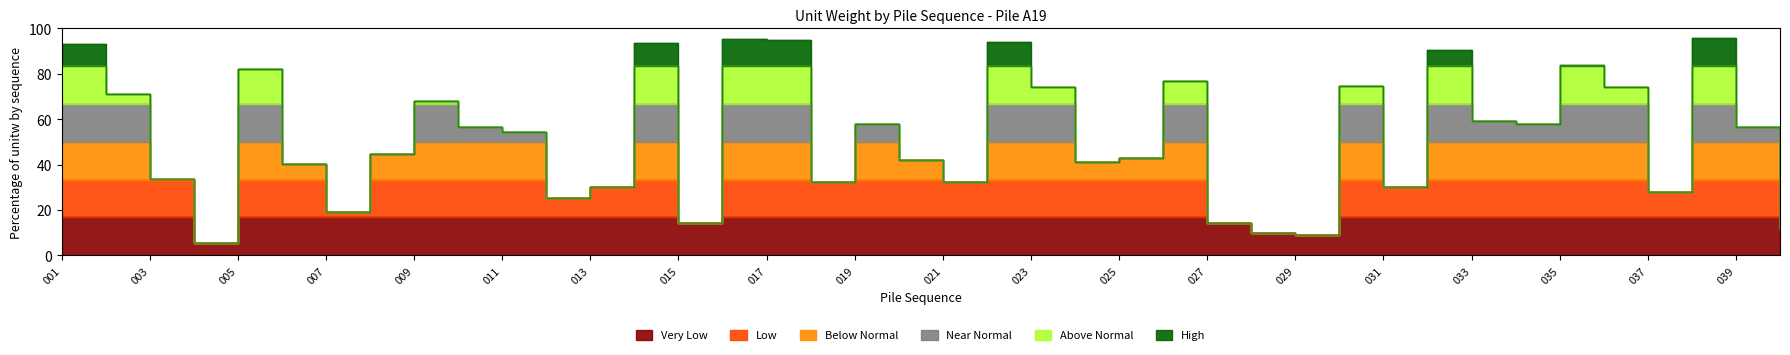

At which category does the chart reach its minimum across all series?

004